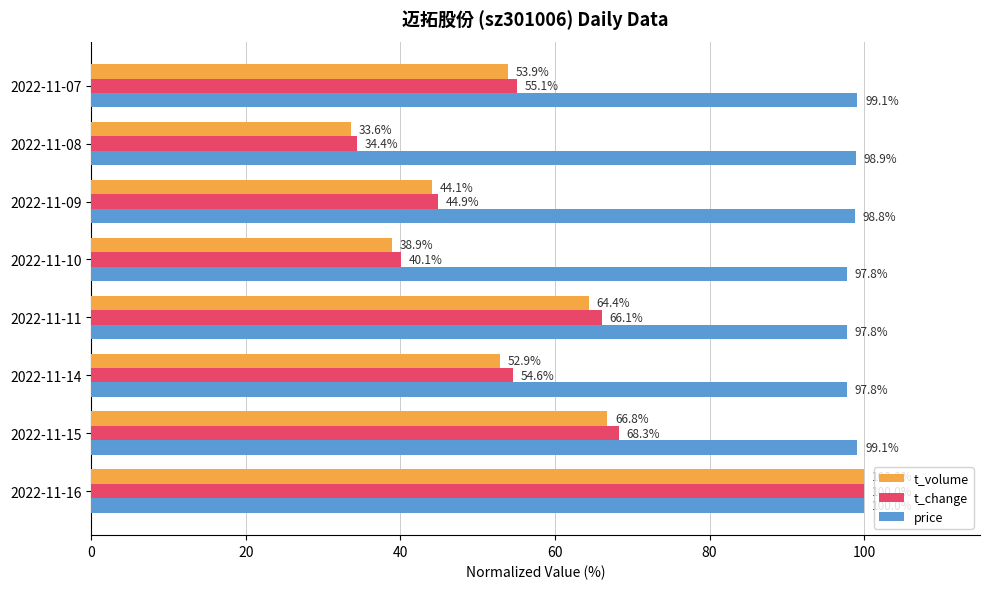

At how many categories does at least one series exceed 90?

8